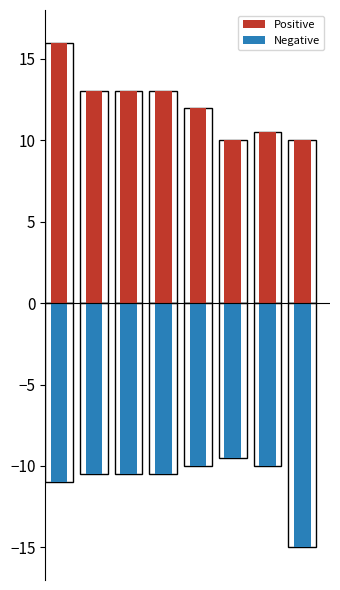

Reading left to right, extract all data points from this chart.

Positive: 16.0	13.0	13.0	13.0	12.0	10.0	10.5	10.0
Negative: -11.0	-10.5	-10.5	-10.5	-10.0	-9.5	-10.0	-15.0